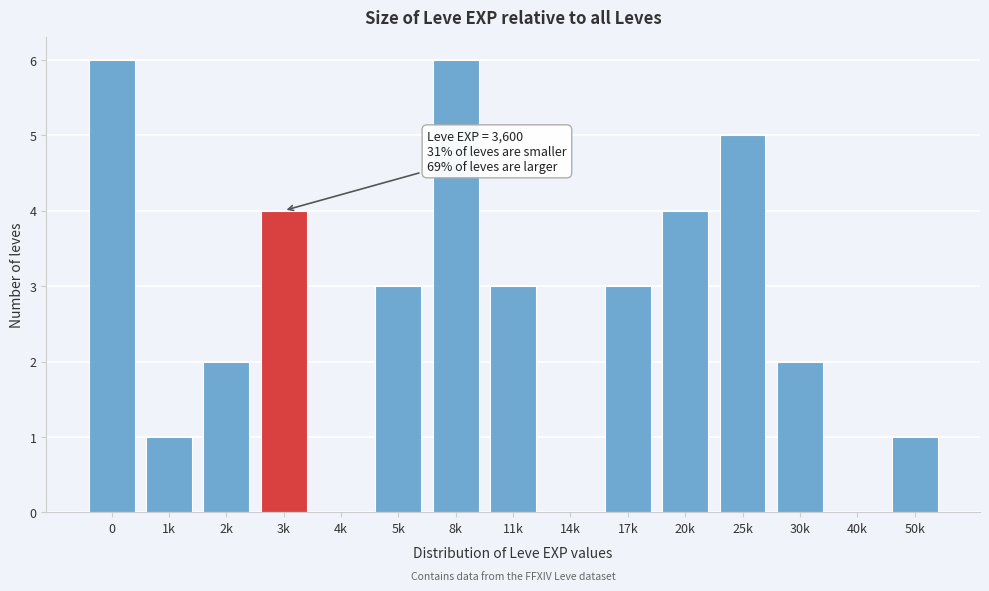

Reading left to right, list all the values displayed in this chart.

0=6	1k=1	2k=2	3k=4	4k=0	5k=3	8k=6	11k=3	14k=0	17k=3	20k=4	25k=5	30k=2	40k=0	50k=1